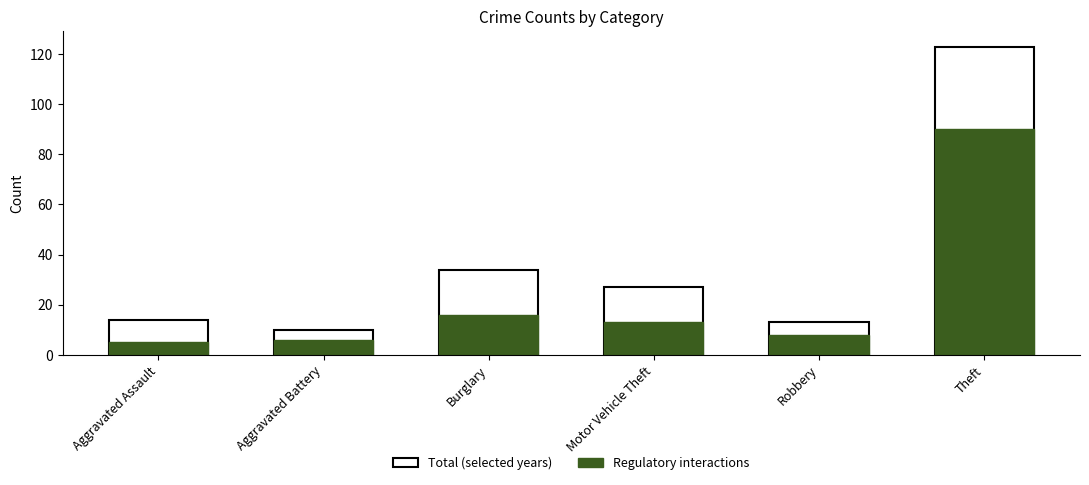

Which series changed the most between Aggravated Assault and Burglary?

Total (selected years)